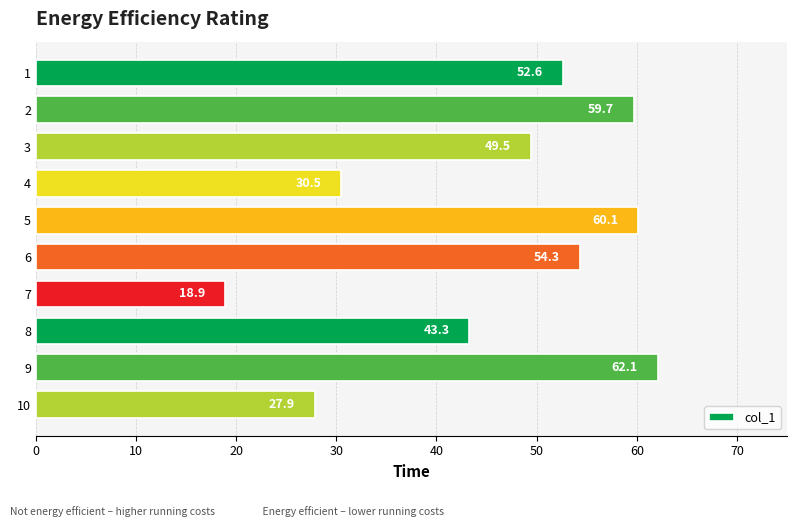

What is the difference between the second highest and minimum values?

41.2